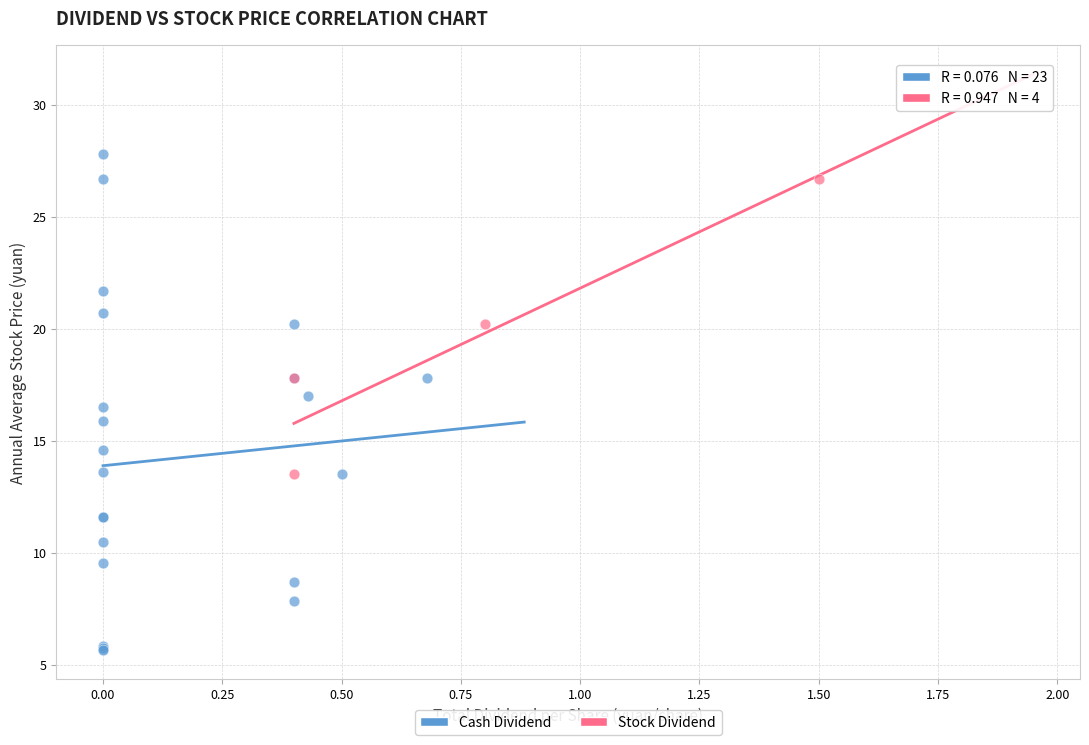

Which series contains the highest Y value?

Cash Dividend